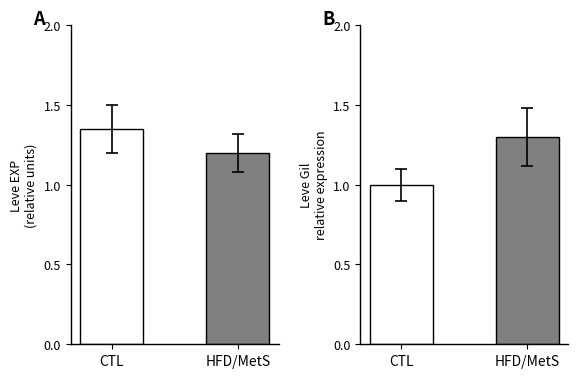

At HFD/MetS, list the series in order from smallest to largest.

Leve EXP, Leve Gil